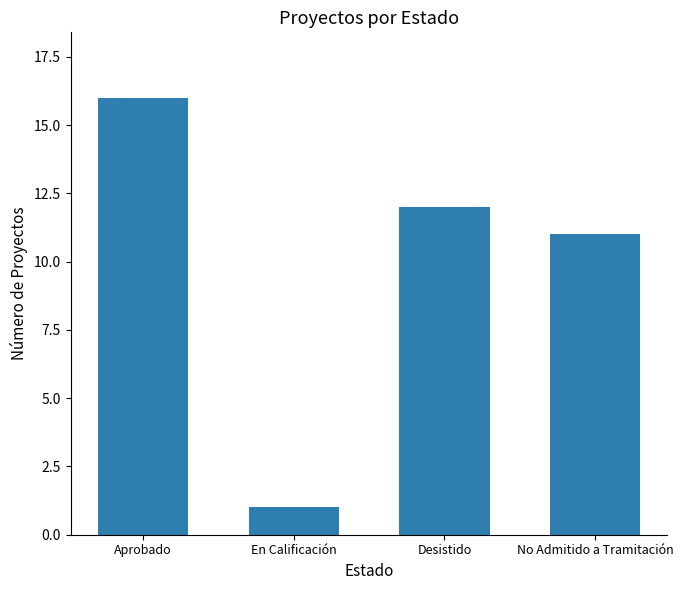

Between En Calificación and Desistido, which is larger?

Desistido